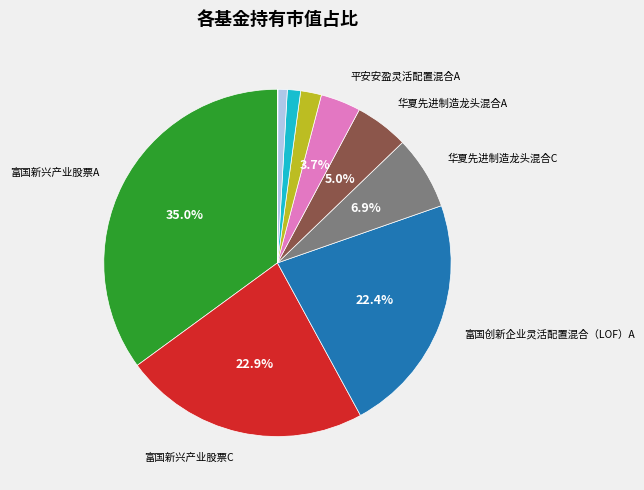

Does any single category account for the majority?

No